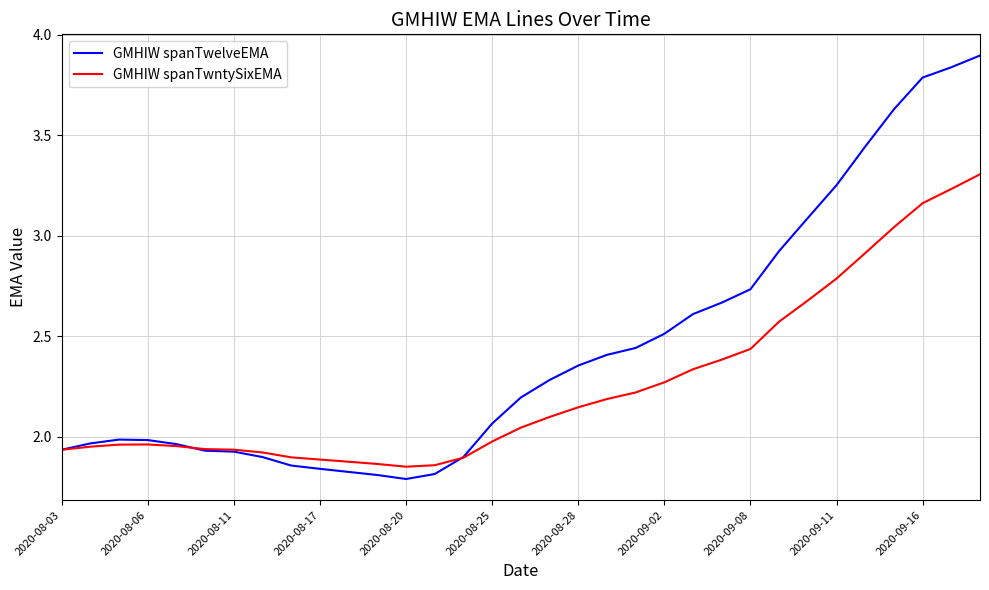

List the series in order of their overall mean, lowest first.

GMHIW spanTwntySixEMA, GMHIW spanTwelveEMA